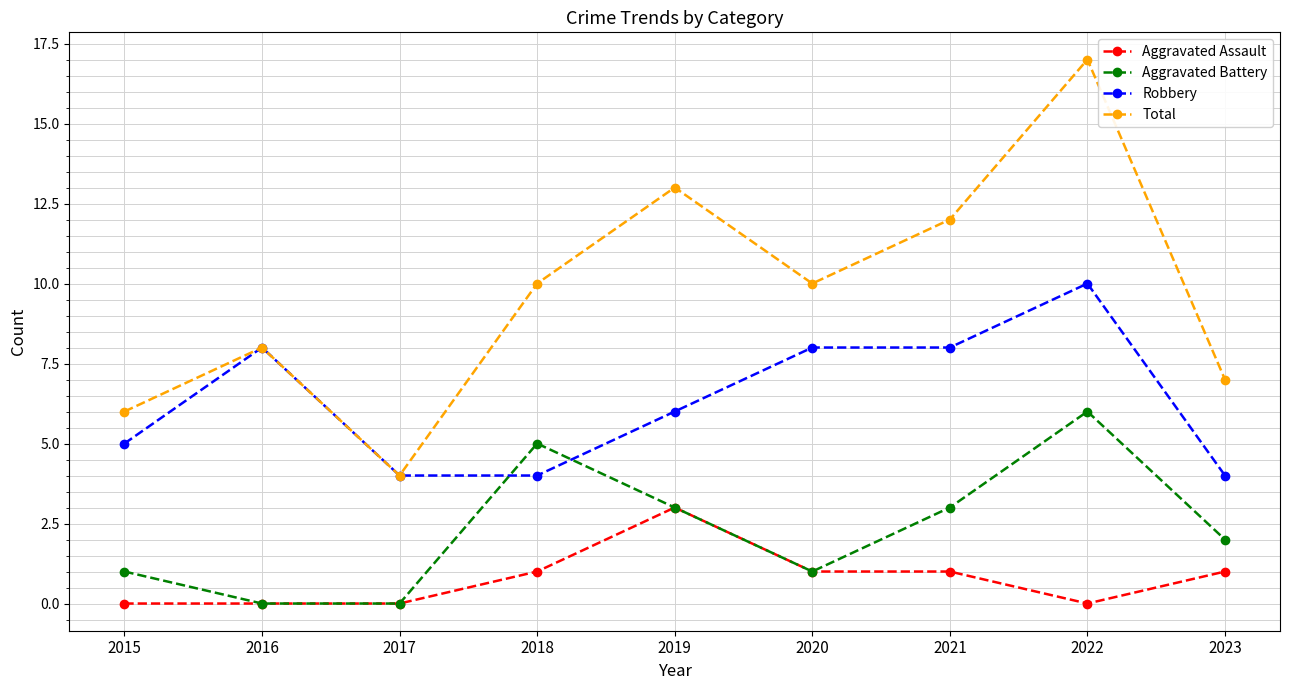

Which series has the largest range (max minus min)?

Total